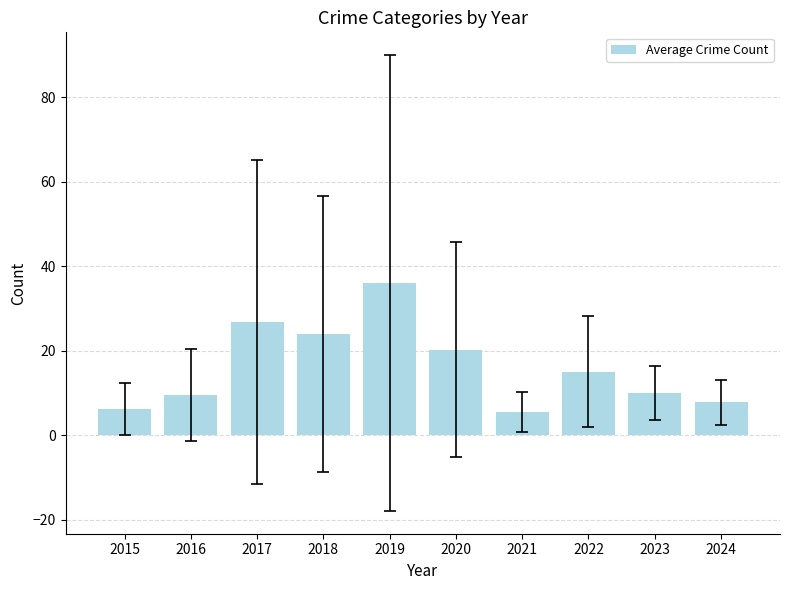

What is the value of the 7th bar from the left?

5.5